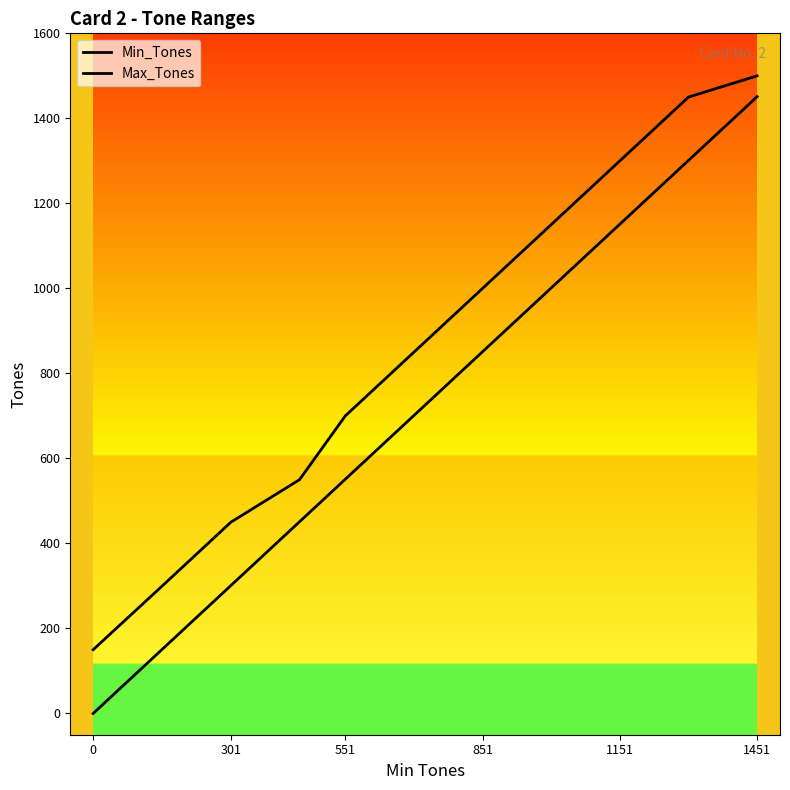

How many lines are shown in the chart?

2